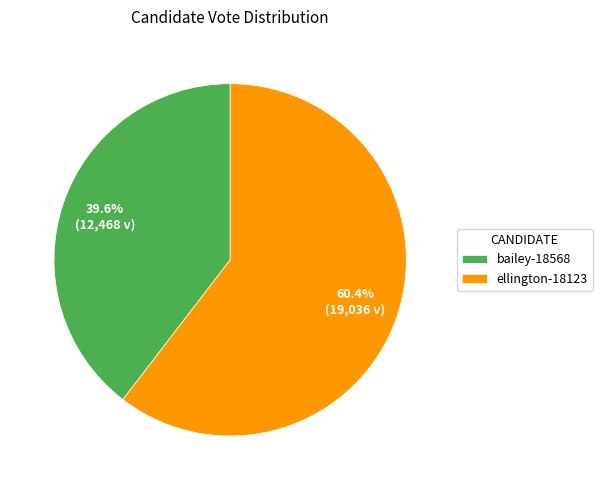

To the nearest percent, what is the difference between the largest and smallest slice percentages?

21%